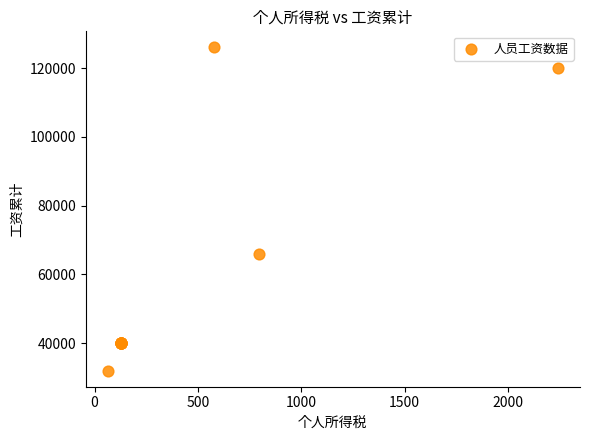

What Y value in the scatter plot is closest to 79000?

66000